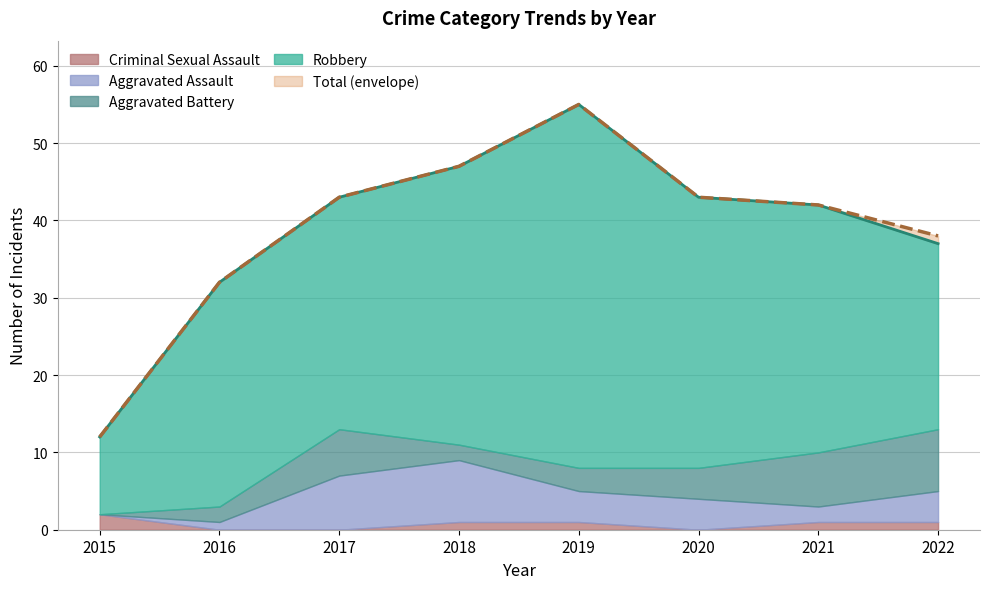

At which category does the chart reach its minimum across all series?

2015